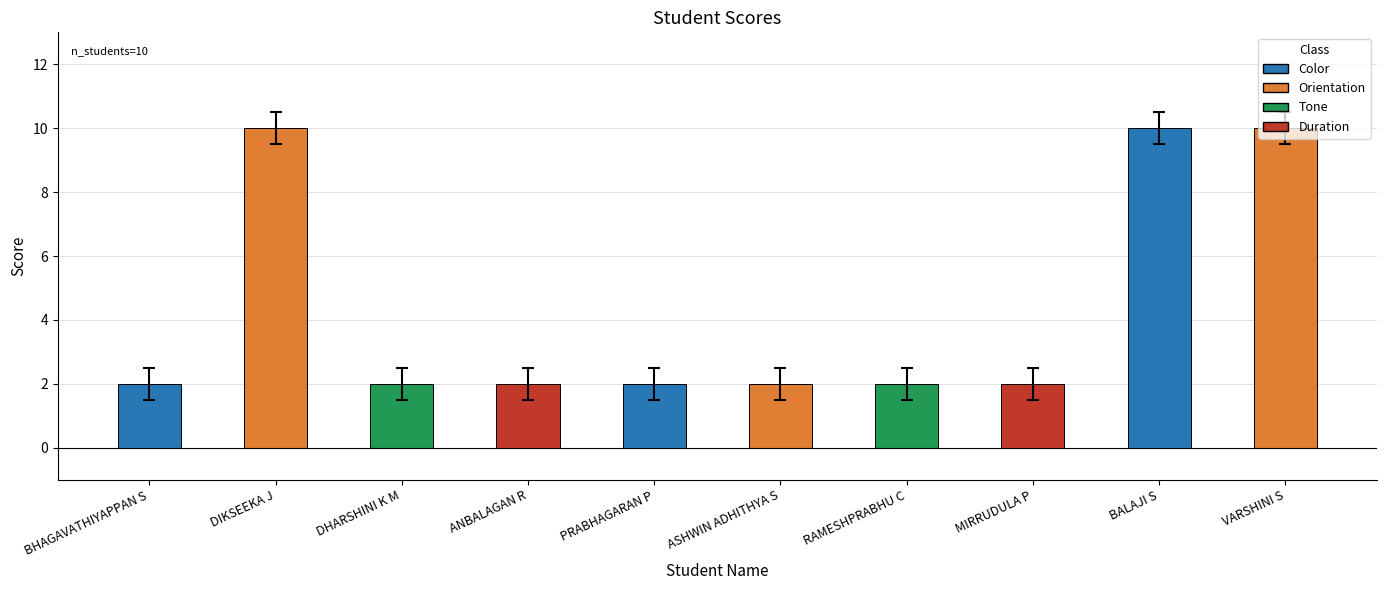

Approximately how many times larger is the value at BHAGAVATHIYAPPAN S compared to RAMESHPRABHU C?

1.0